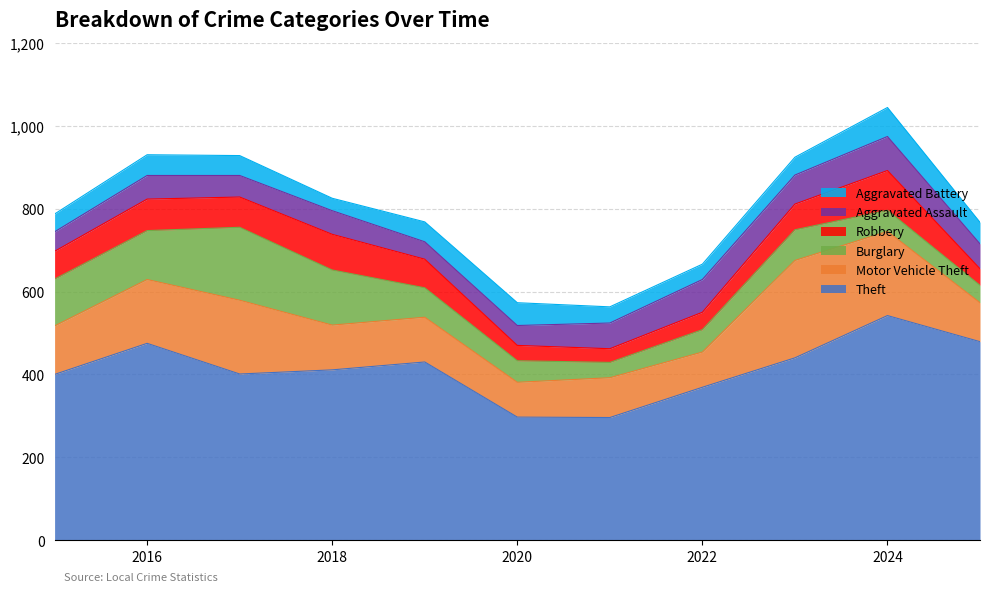

Where is Motor Vehicle Theft nearest to the value 159?

2016